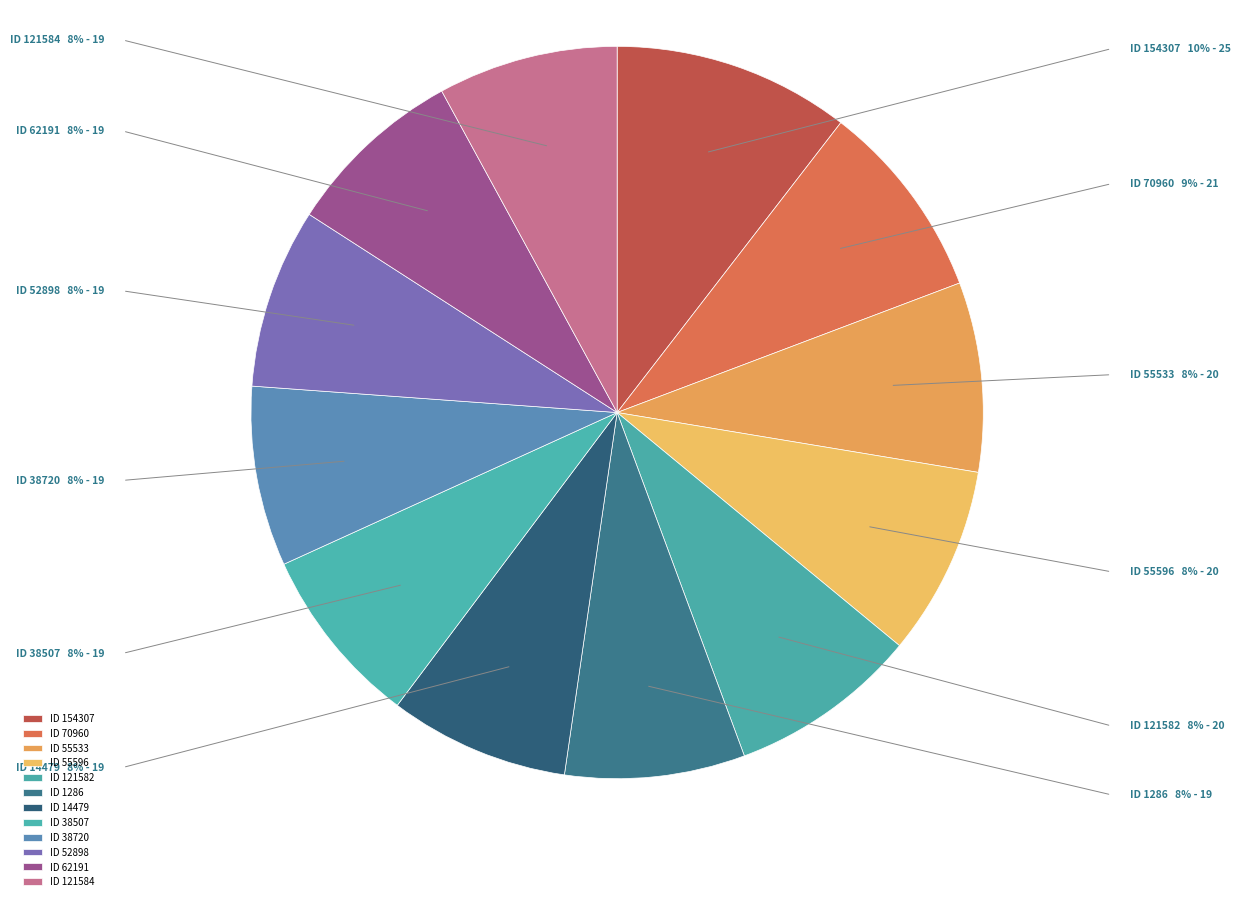

What is the largest slice in the pie chart?

ID 154307